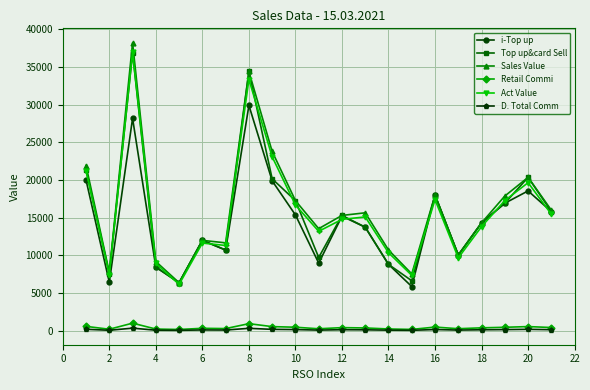

At how many categories does at least one series exceed 26552?

2